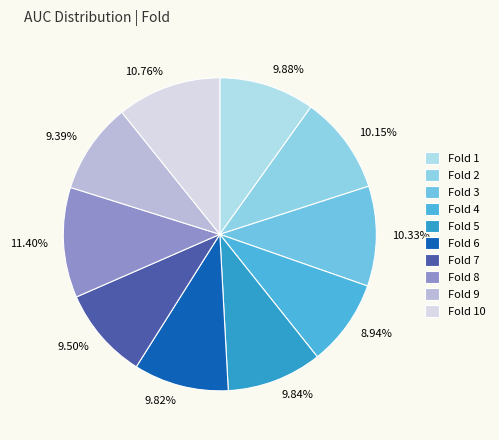

Is it true that Fold 10 is 11% of the pie?

True